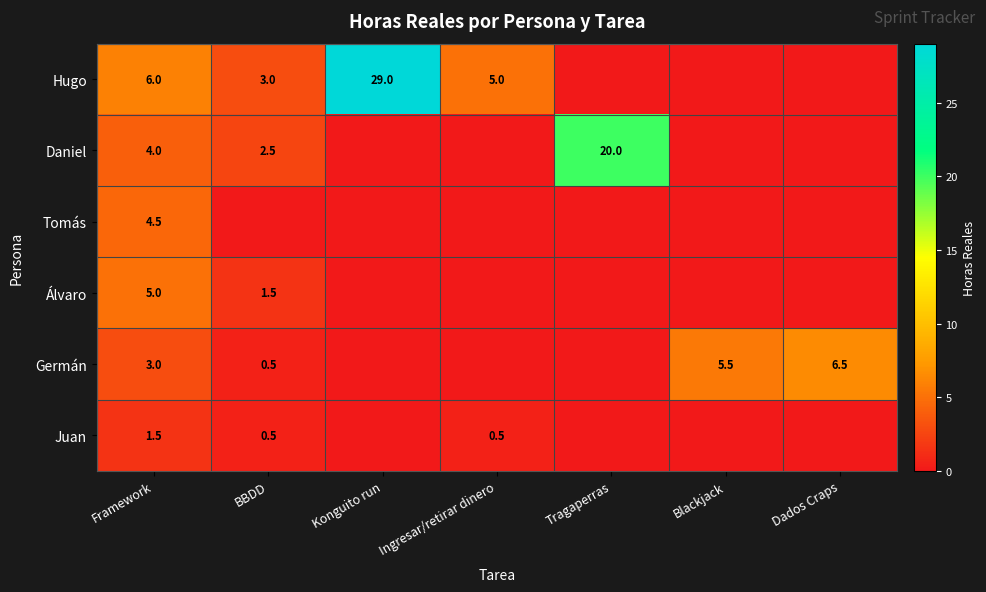

At how many categories does at least one series exceed 14?

2